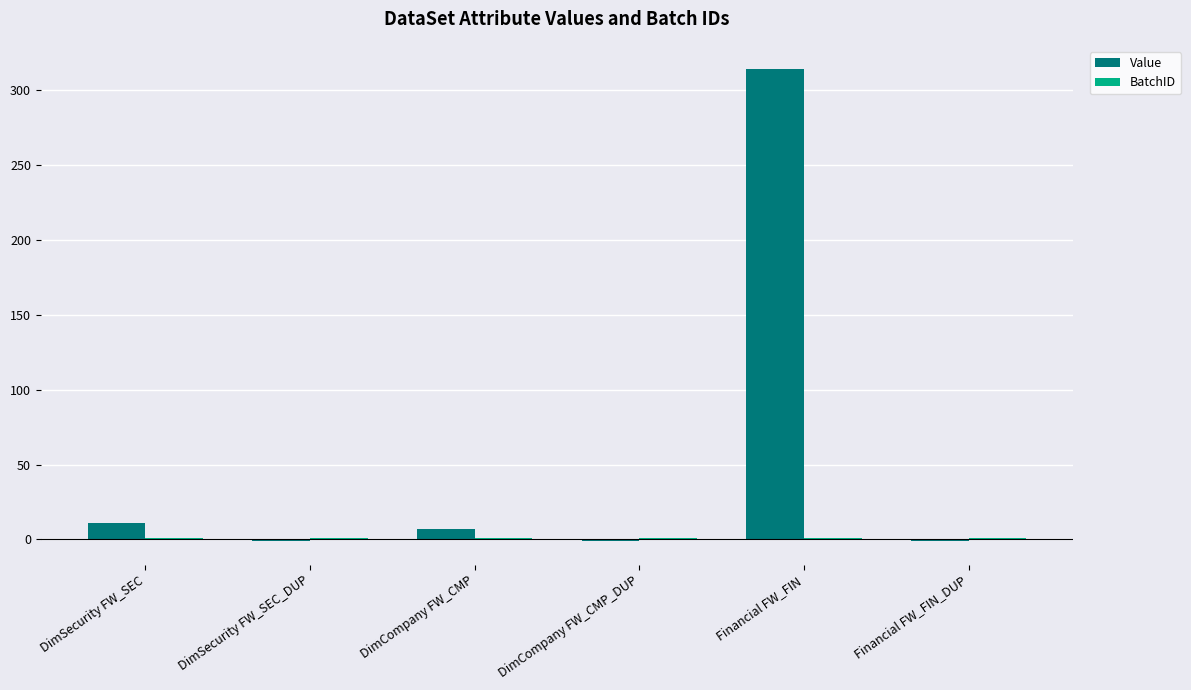

Which series has the largest range (max minus min)?

Value